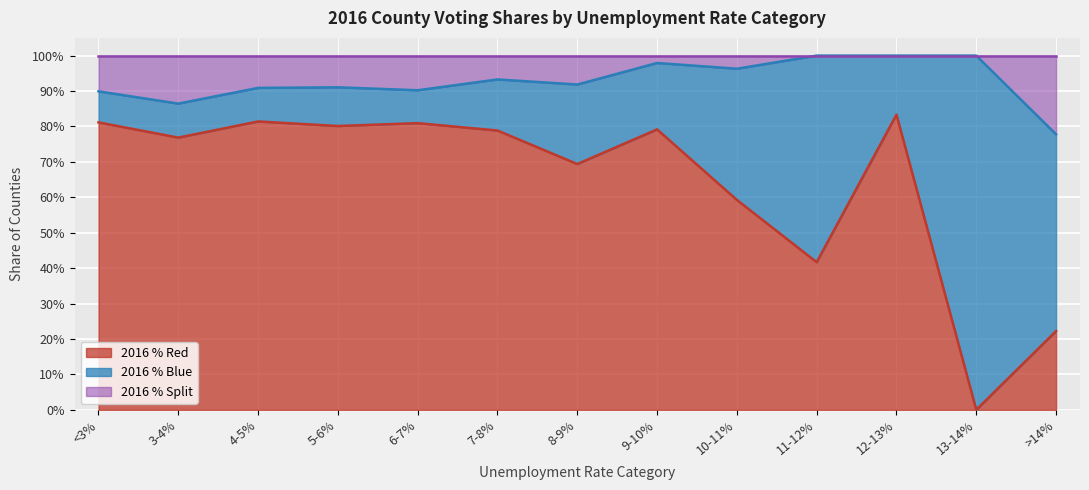

What is the label of the 9th point from the right?

6-7%